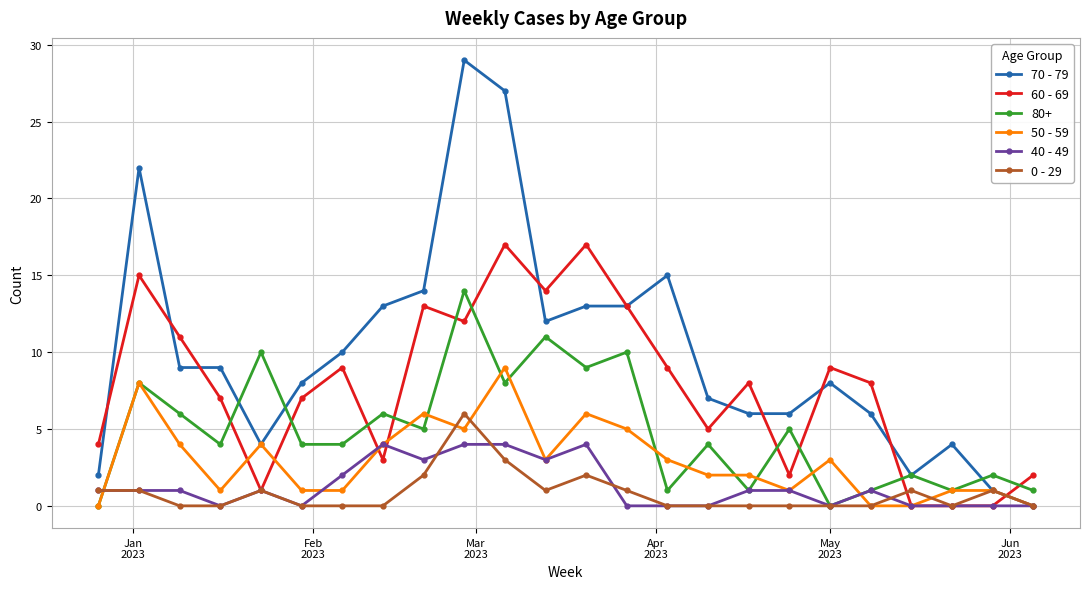

How many 0 - 29 values are between 0 and 1?

20